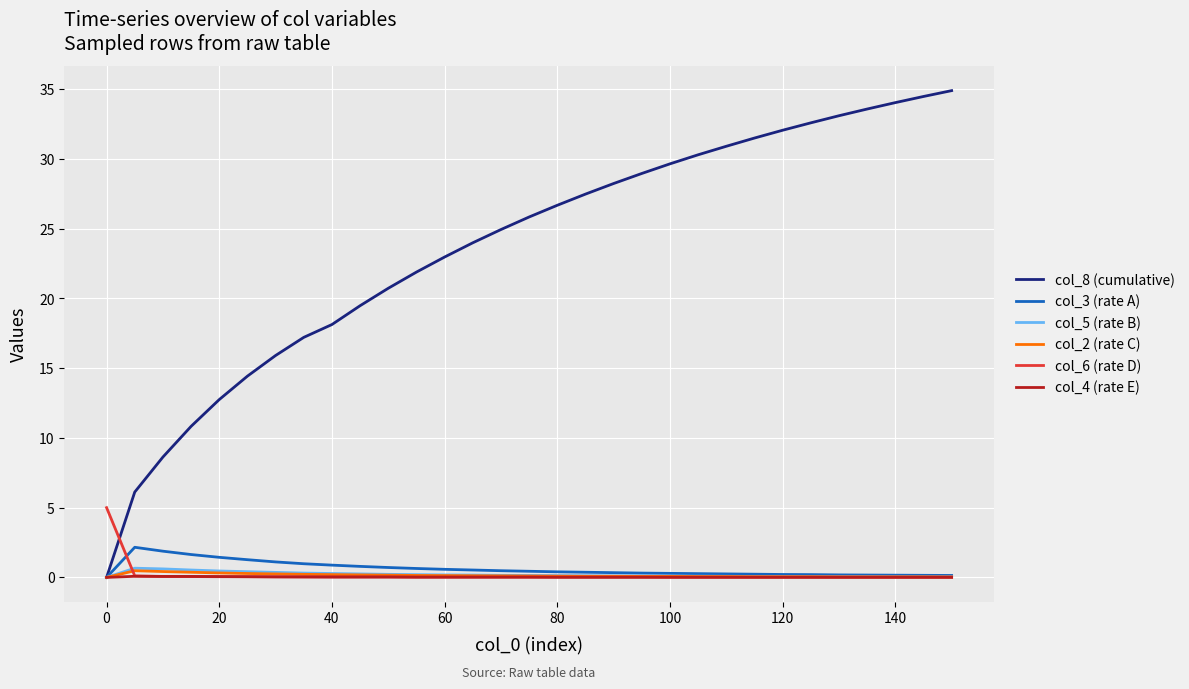

Which series has the largest total across all categories?

col_8 (cumulative)